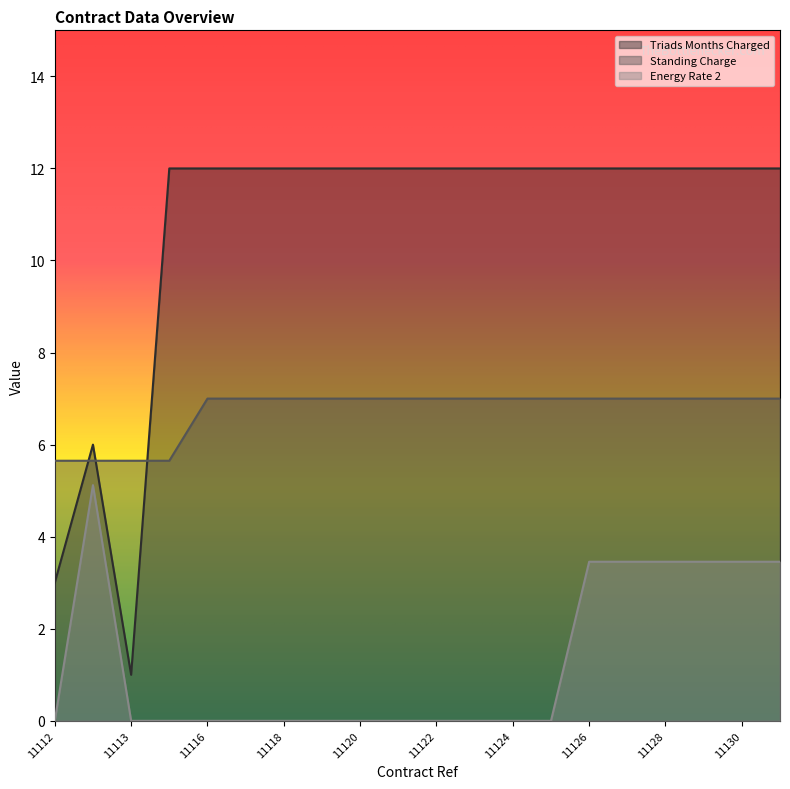

What is the approximate value of Triads Months Charged at 11118?

12.0